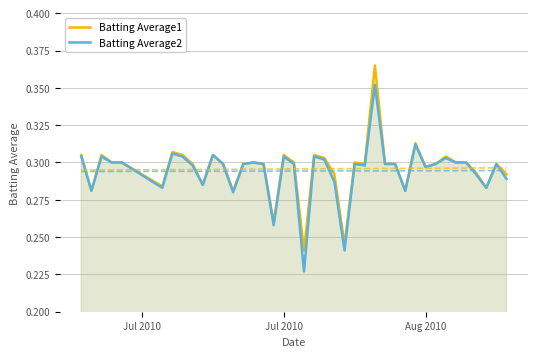

Count the number of data series in this chart.

2